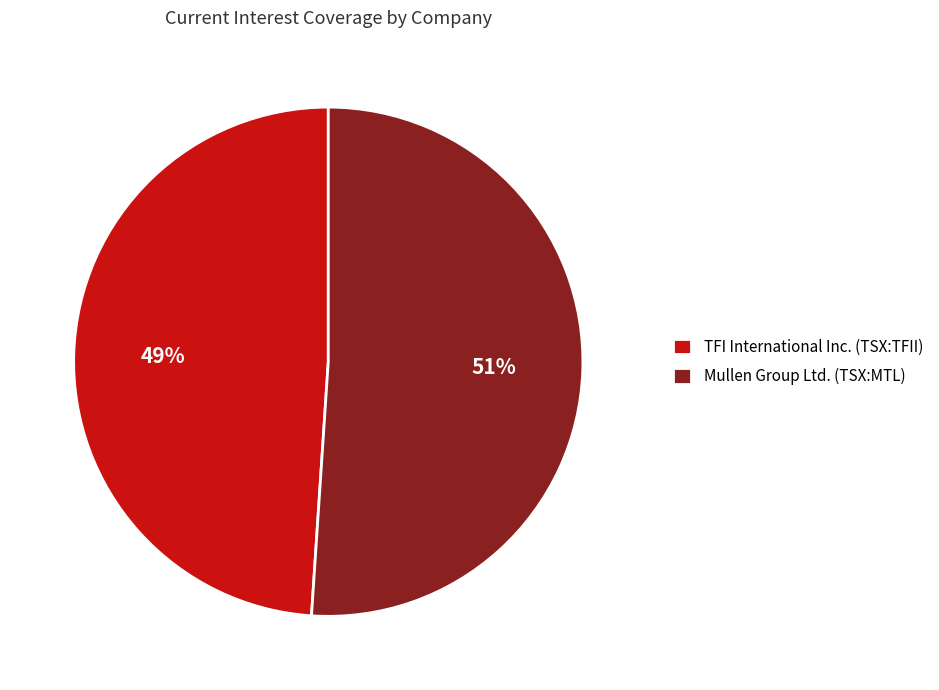

To the nearest percent, what is the difference between the TFI International Inc. (TSX:TFII) and Mullen Group Ltd. (TSX:MTL) slice percentages?

2%